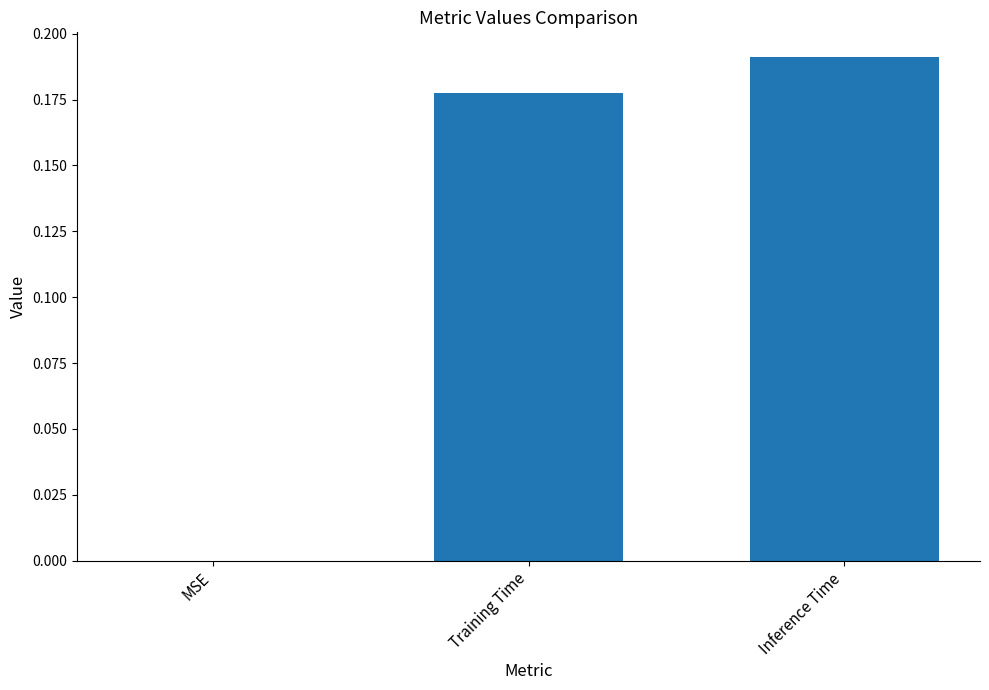

Which label corresponds to the largest value in the chart?

Inference Time